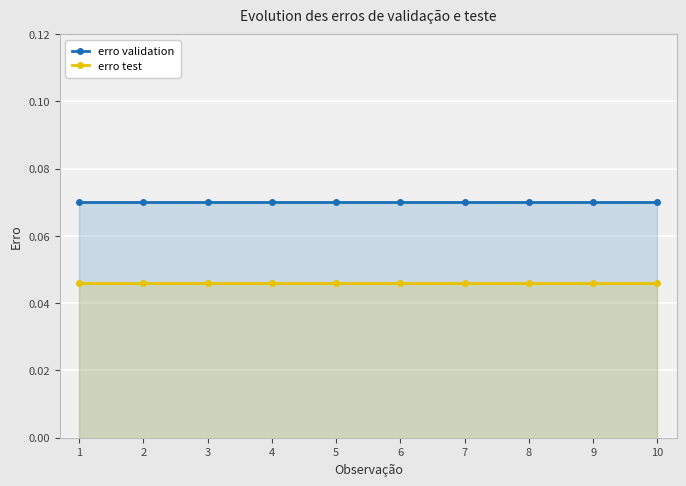

True or false: erro validation has a value of 0.0 at 3.

False